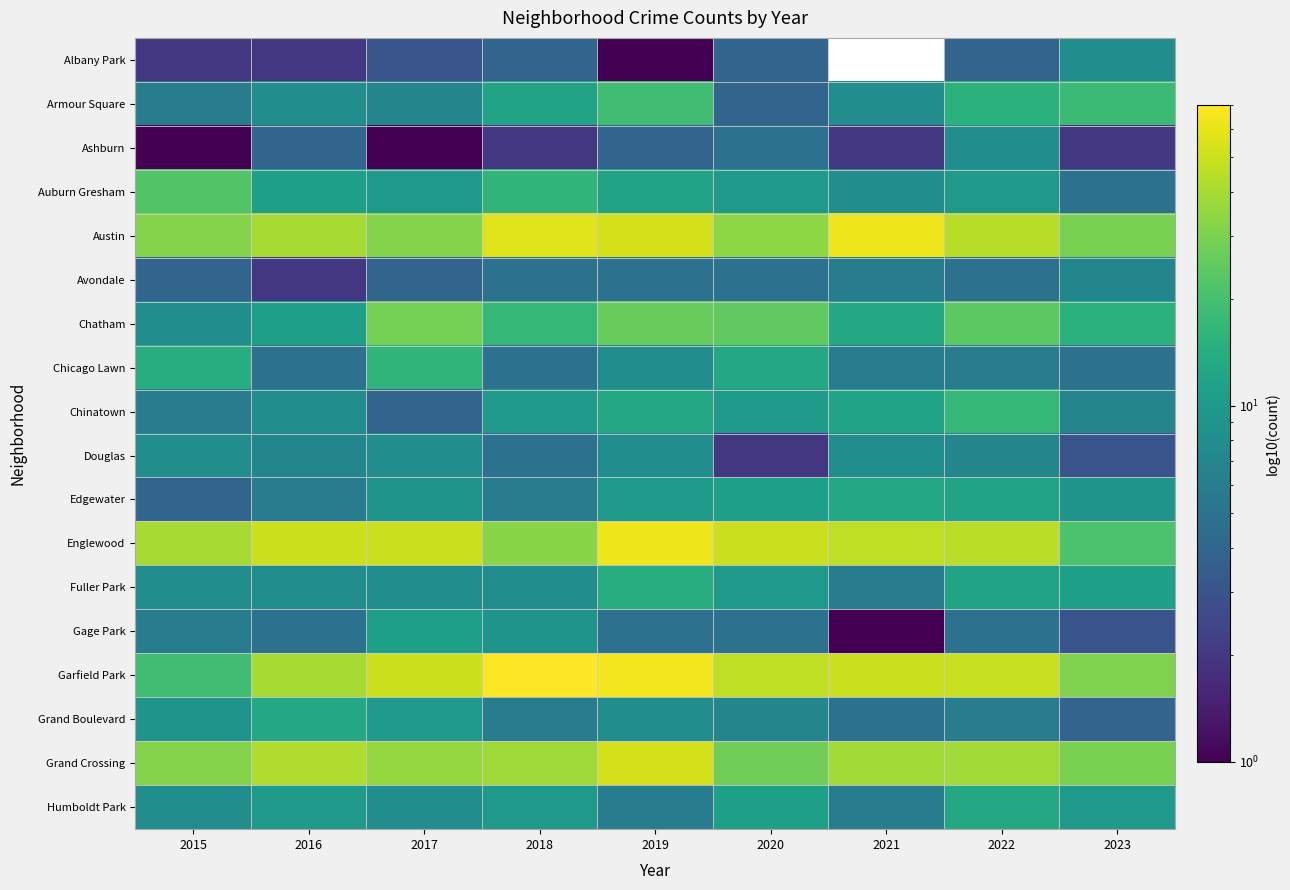

Which category has the highest value in the Chicago Lawn series?

2017